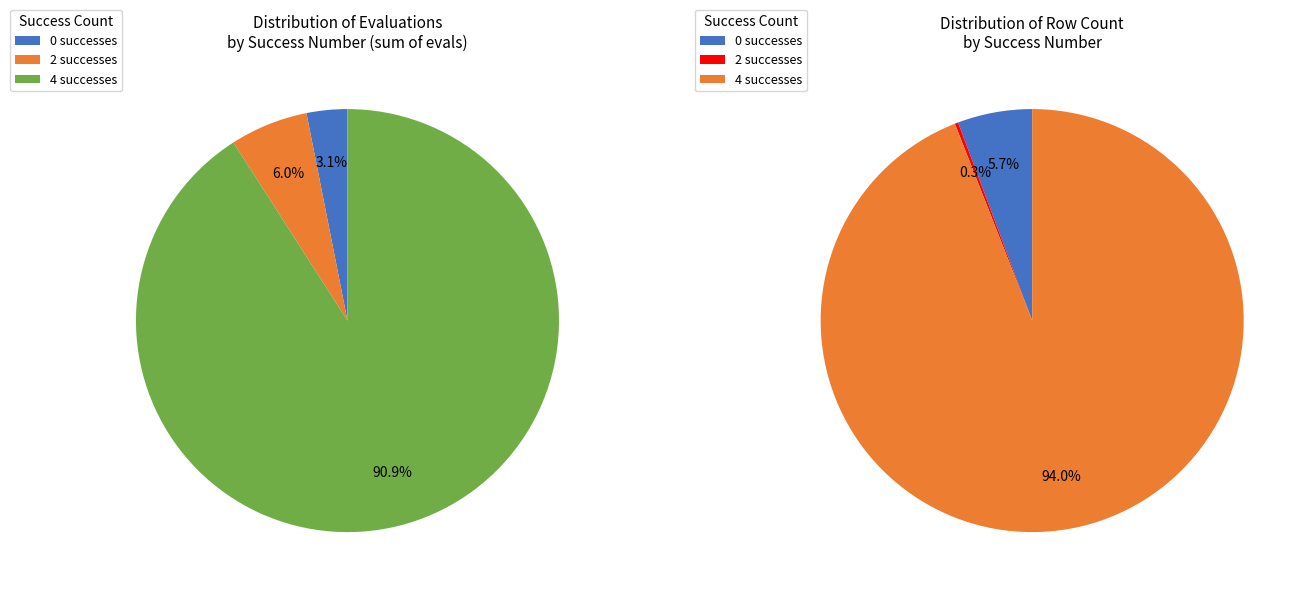

What is the change in value from 0 (evals=6) to 4 (evals=45)?

+39